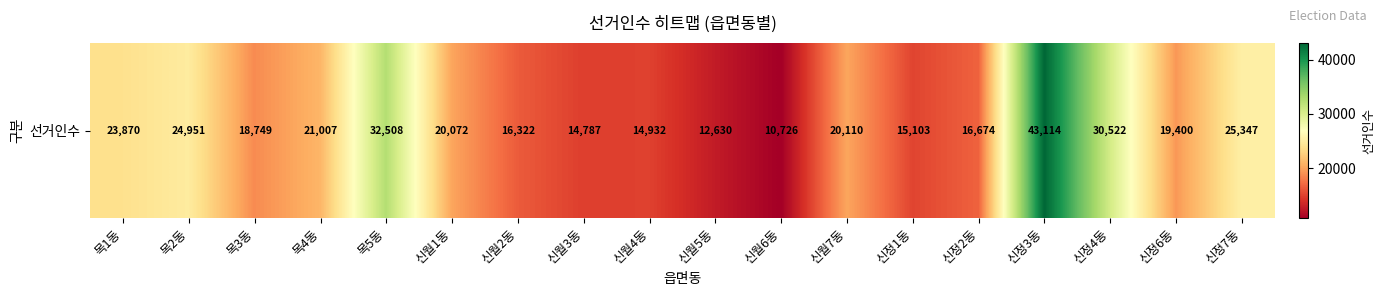

Reading right to left, extract all data points from this chart.

25347	19400	30522	43114	16674	15103	20110	10726	12630	14932	14787	16322	20072	32508	21007	18749	24951	23870